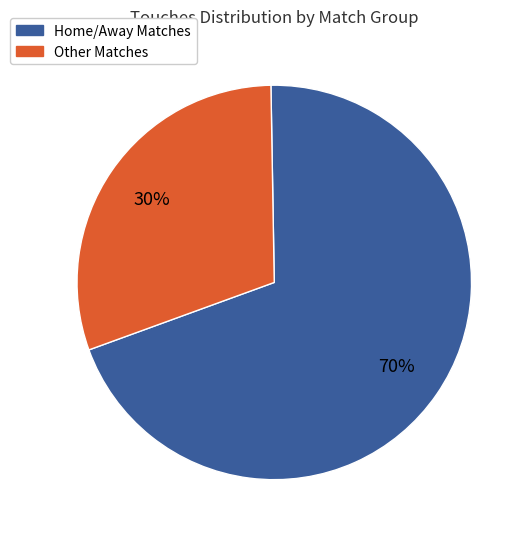

Is there a majority slice in this chart?

Yes